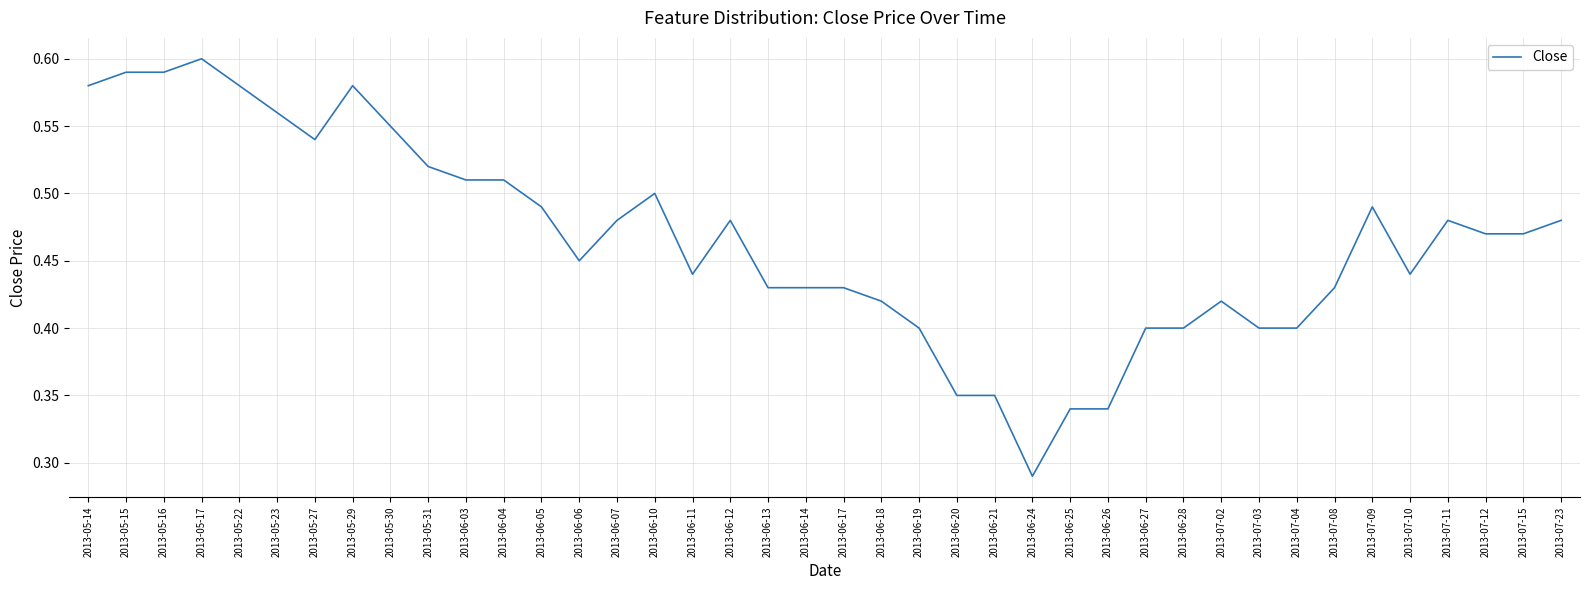

What is the sum of the values at 2013-06-11 and 2013-06-10?

0.9